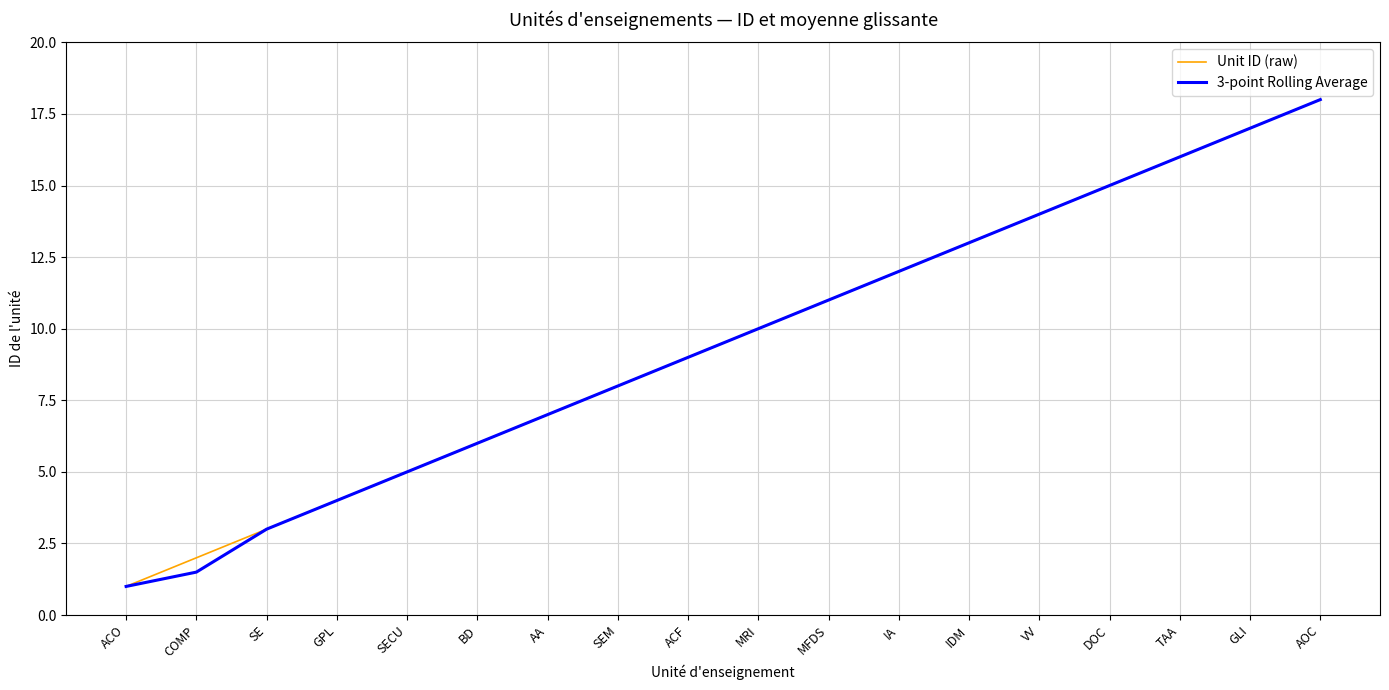

Rank the categories by 3-point Rolling Average value from highest to lowest.

AOC, GLI, TAA, DOC, VV, IDM, IA, MFDS, MRI, ACF, SEM, AA, BD, SECU, GPL, SE, COMP, ACO